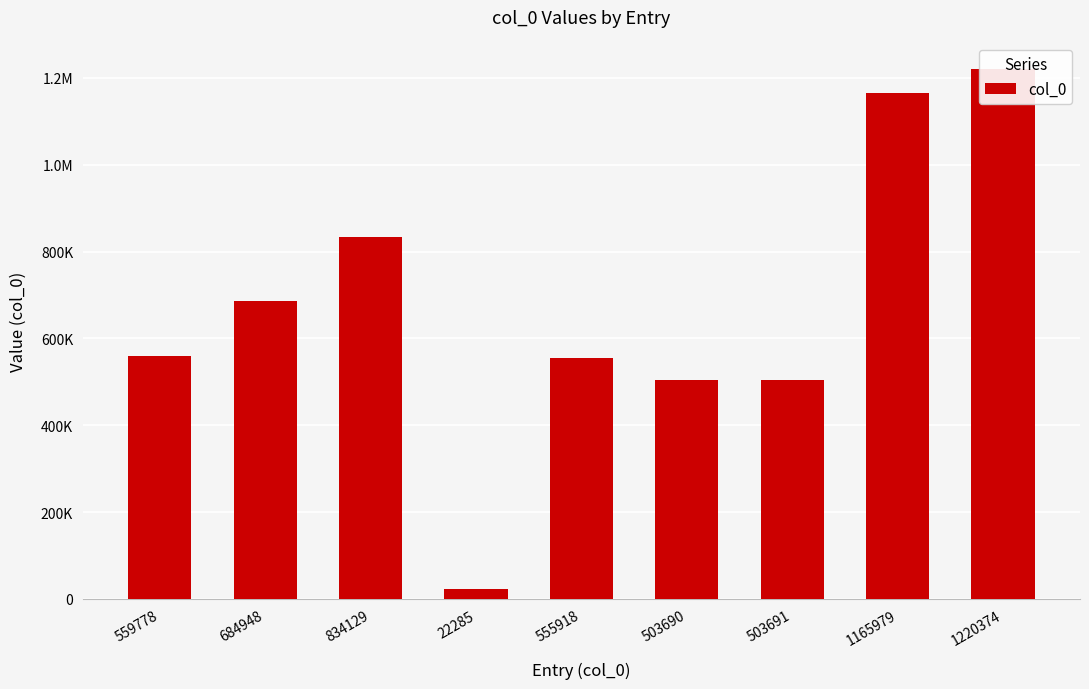

At which label is the value closest to 621329?

559778